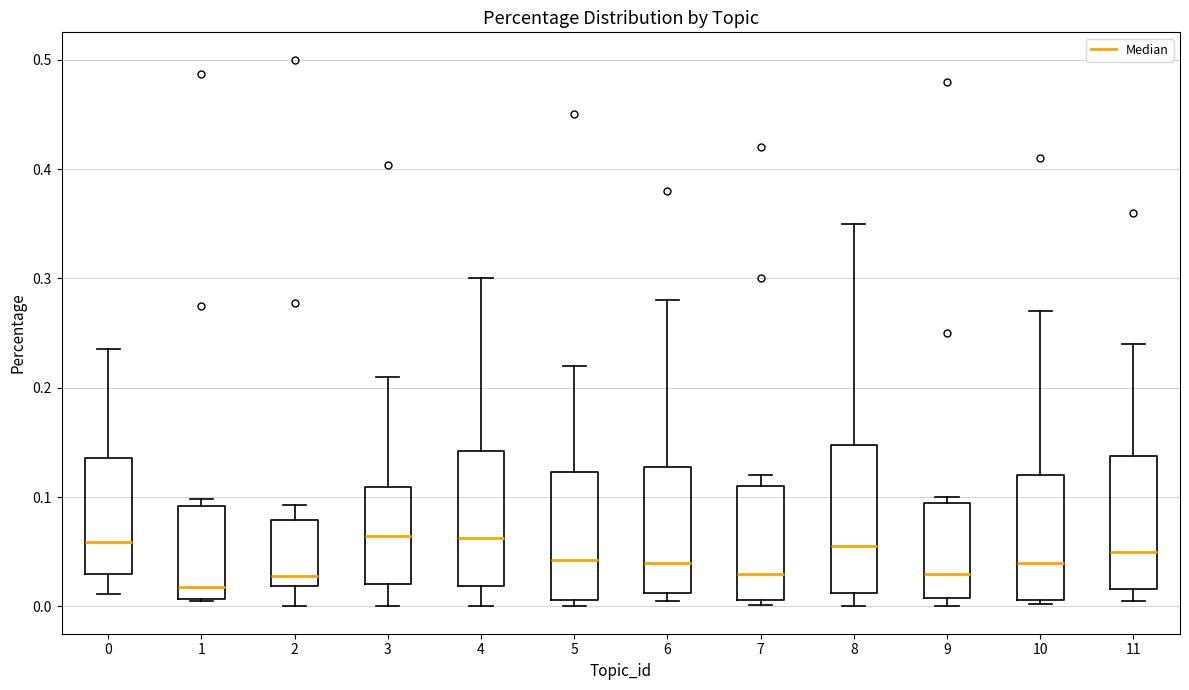

Comparing the boxes themselves (not the whiskers), which one is the tallest?

8